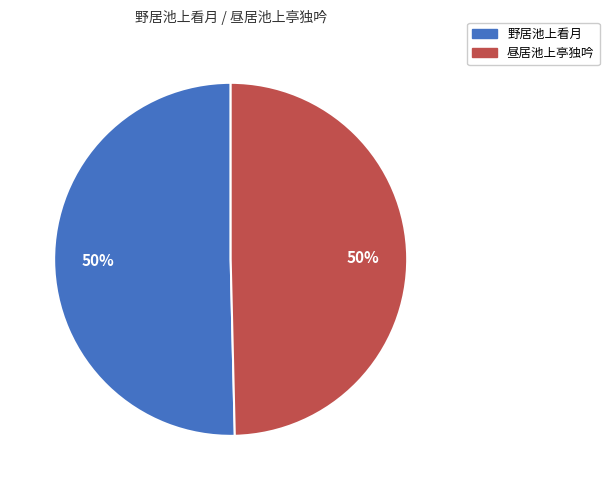

To the nearest percent, what is the average slice percentage?

50%